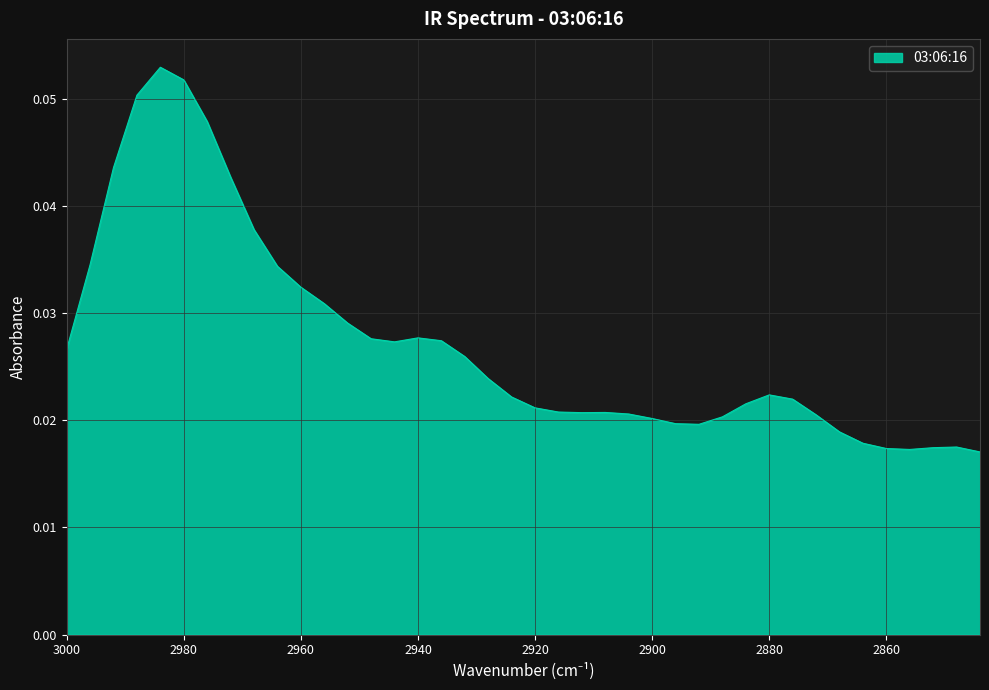

List the labels in order of value, smallest first.

2844, 2856, 2860, 2852, 2848, 2864, 2868, 2892, 2896, 2900, 2888, 2872, 2904, 2912, 2908, 2916, 2920, 2884, 2876, 2924, 2880, 2928, 2932, 3000, 2944, 2936, 2948, 2940, 2952, 2956, 2960, 2964, 2996, 2968, 2972, 2992, 2976, 2988, 2980, 2984